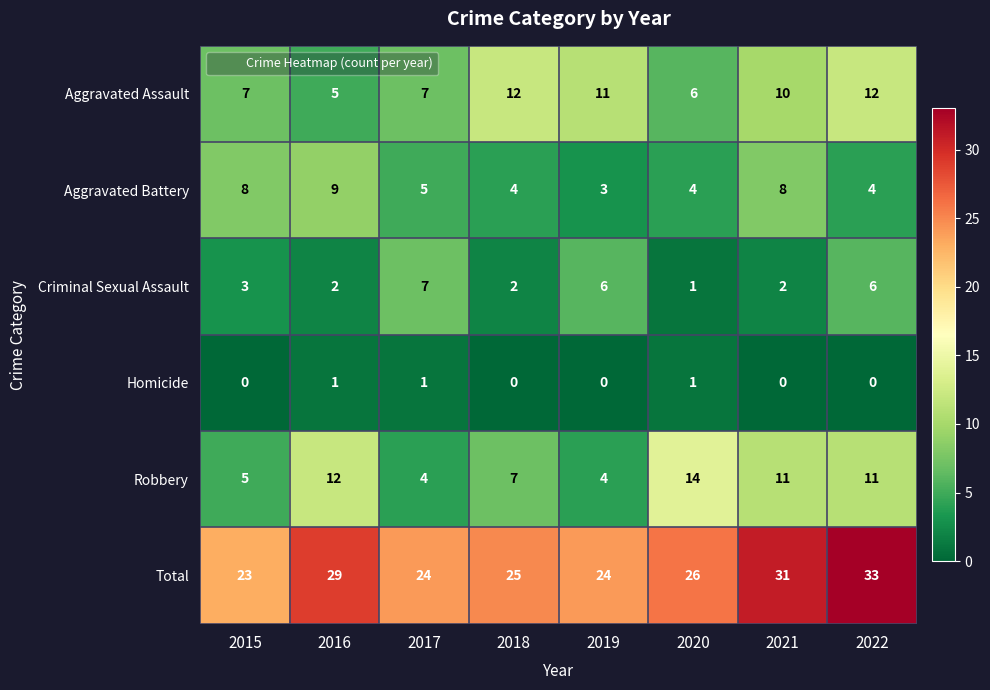

What is the average value of the Aggravated Battery series?

6